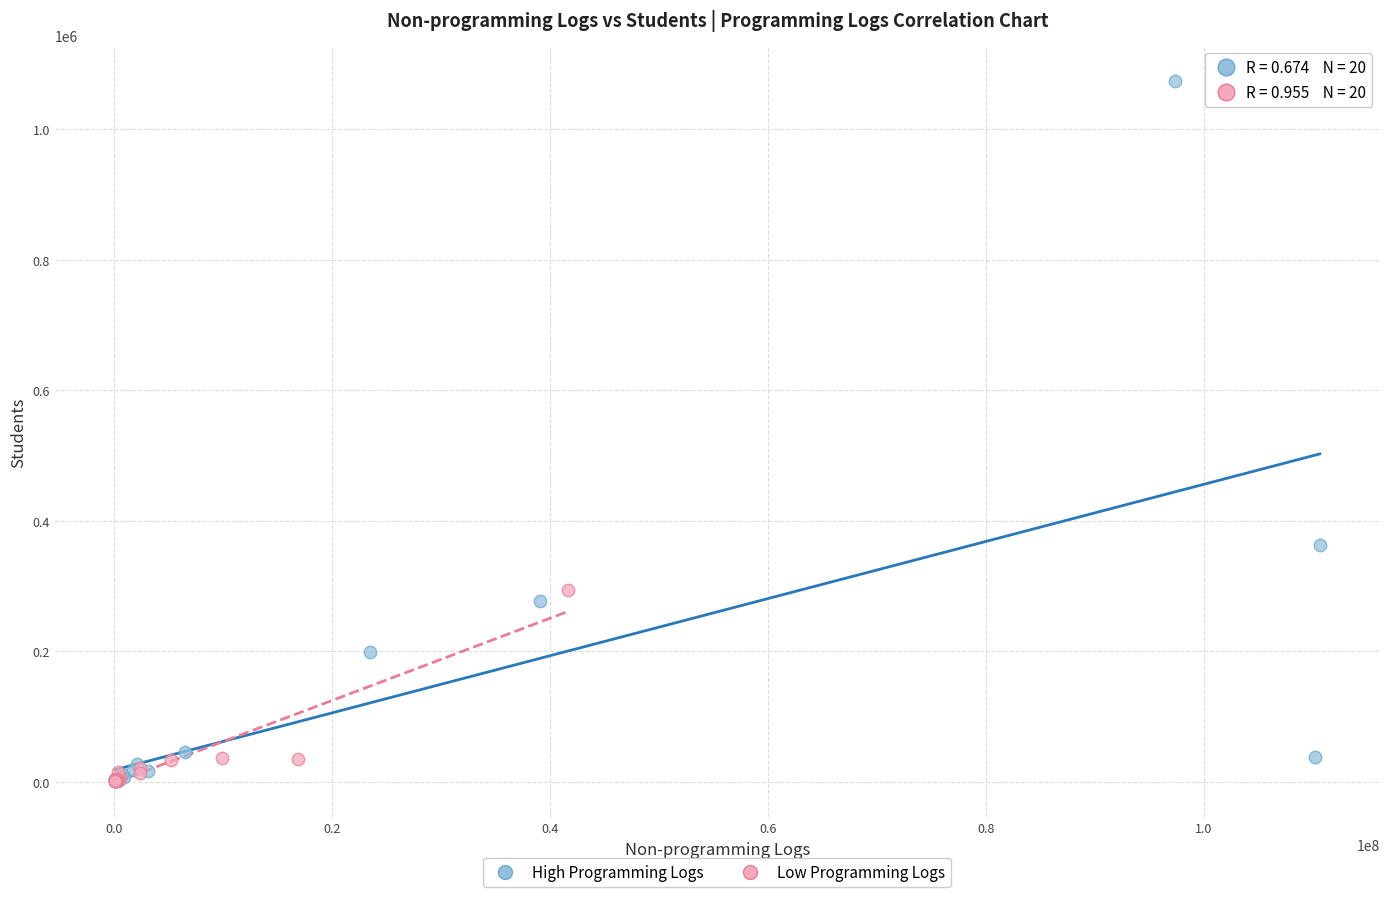

Which series has the widest spread of Y values?

High Programming Logs